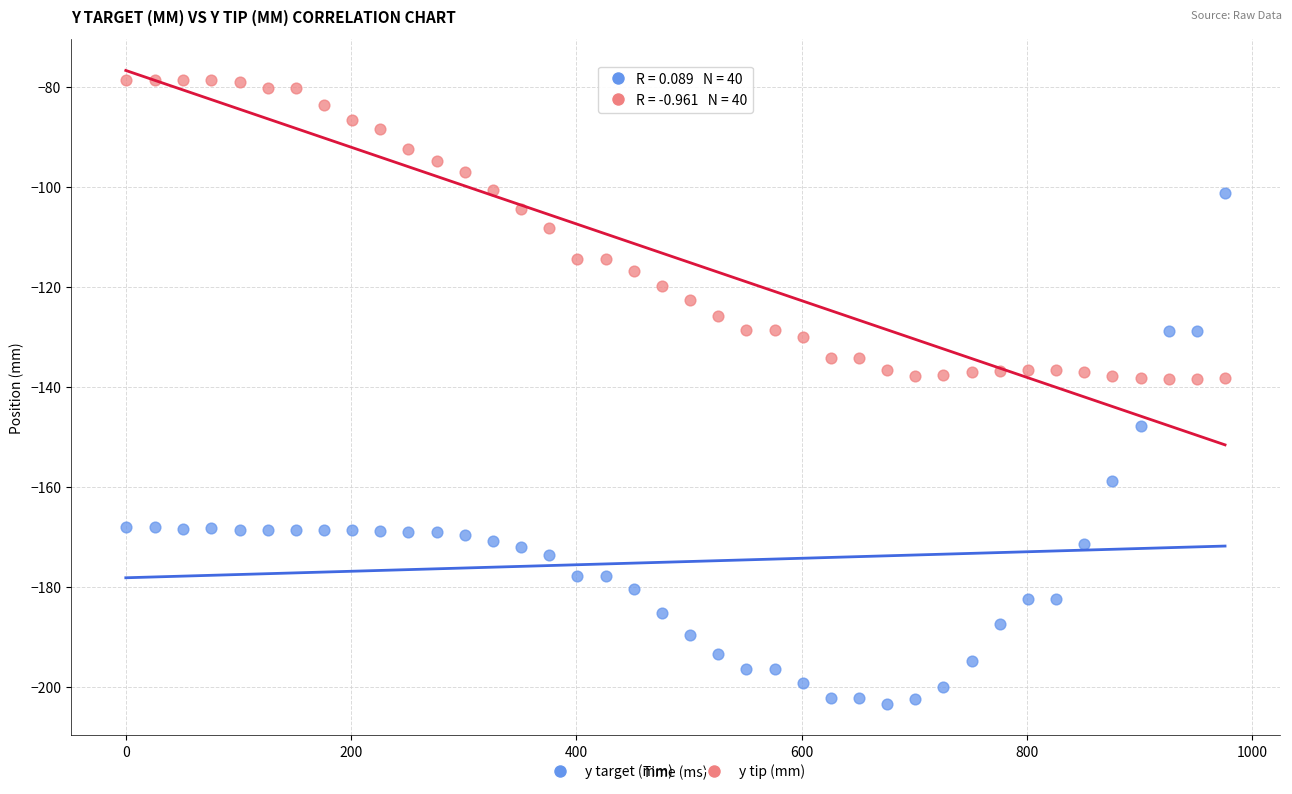

Which series reaches the maximum Y coordinate?

y tip (mm)